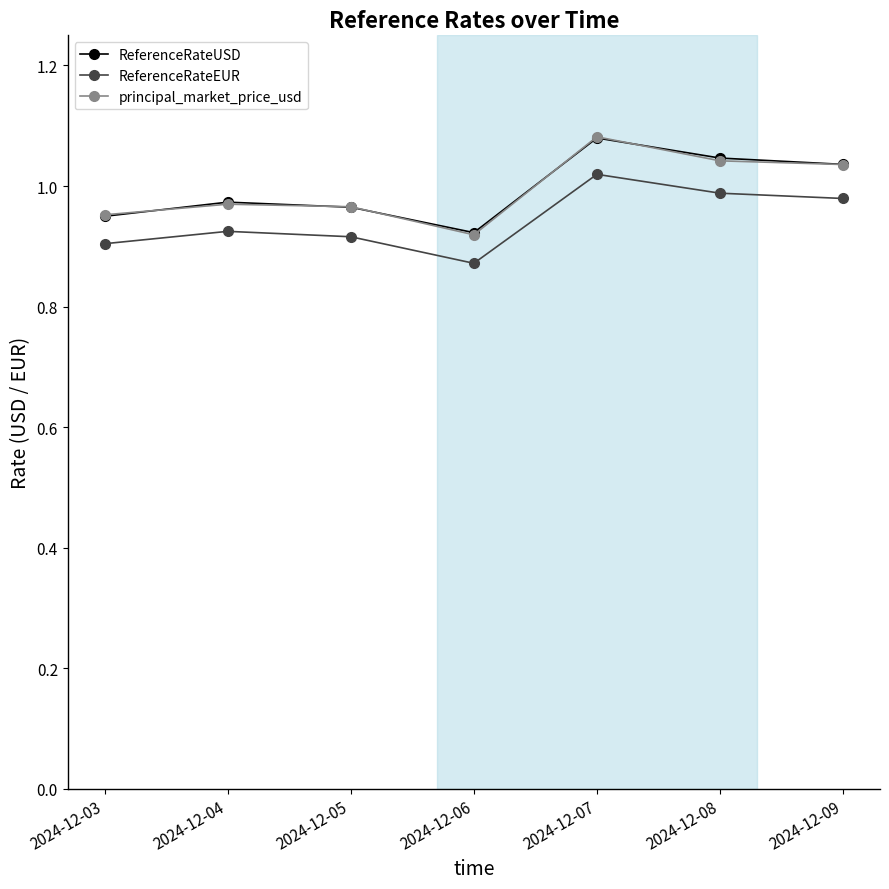

At which label does ReferenceRateUSD reach its minimum?

2024-12-06